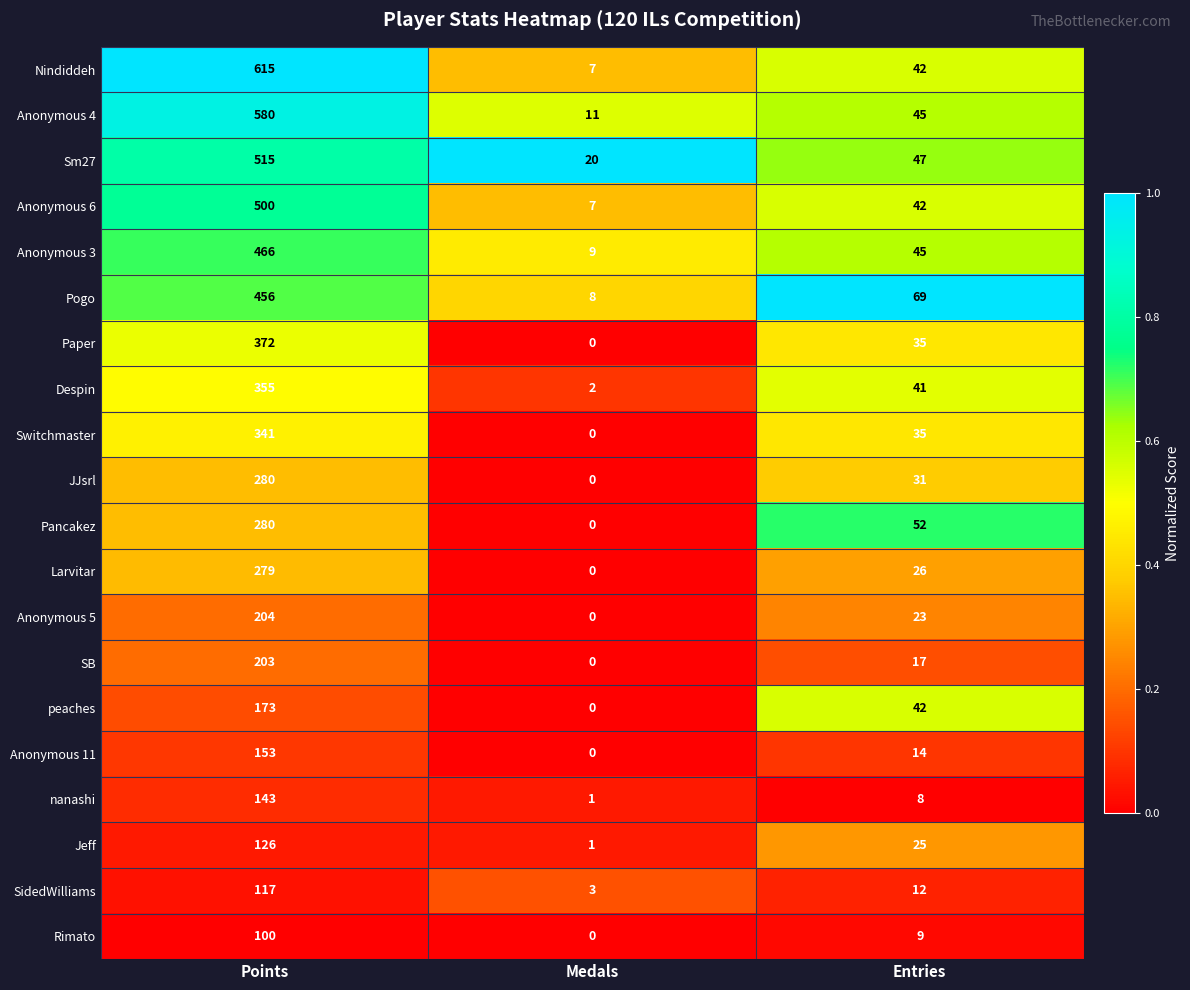

What is the difference between the Anonymous 3 values at Points and Medals?

457